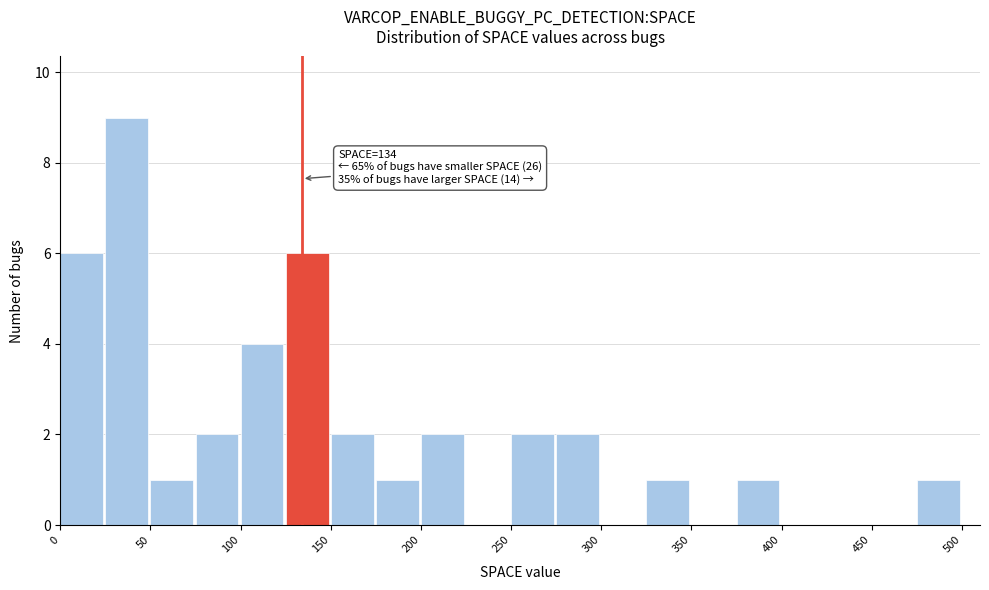

Which range on the x-axis has the tallest bar?

25 to 50